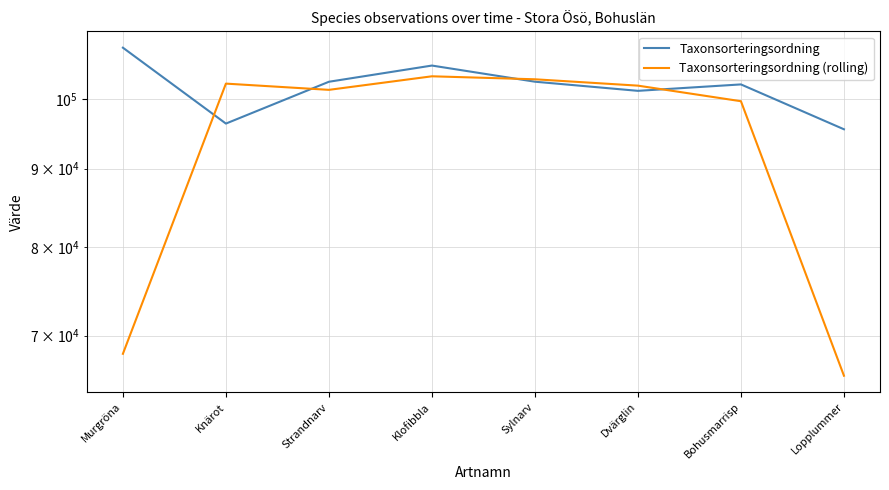

List the series in order of their overall mean, highest first.

Taxonsorteringsordning, Taxonsorteringsordning (rolling)